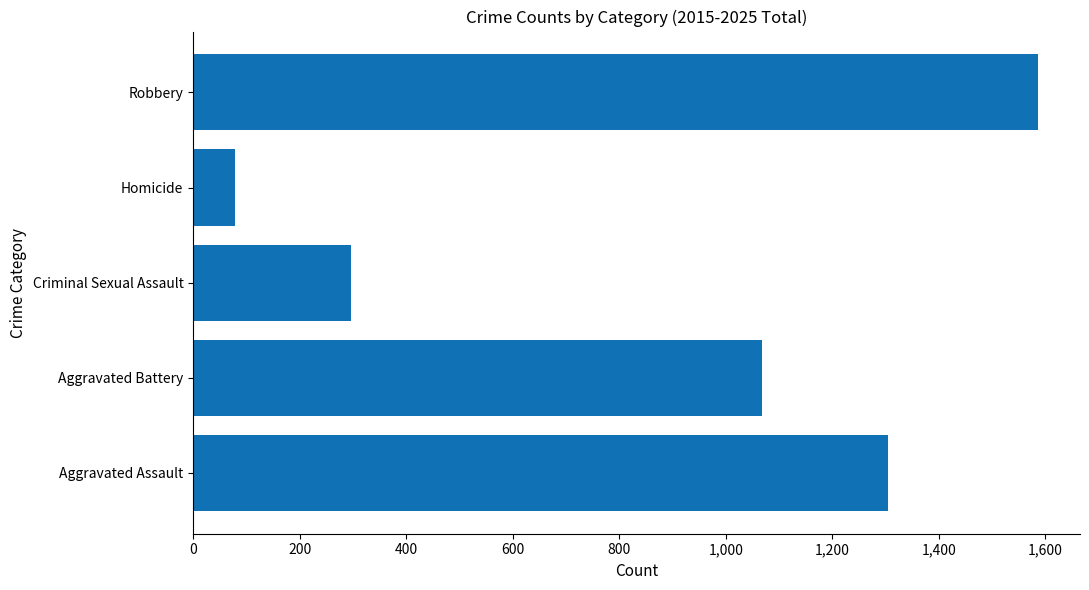

What is the minimum value shown in the chart?

79